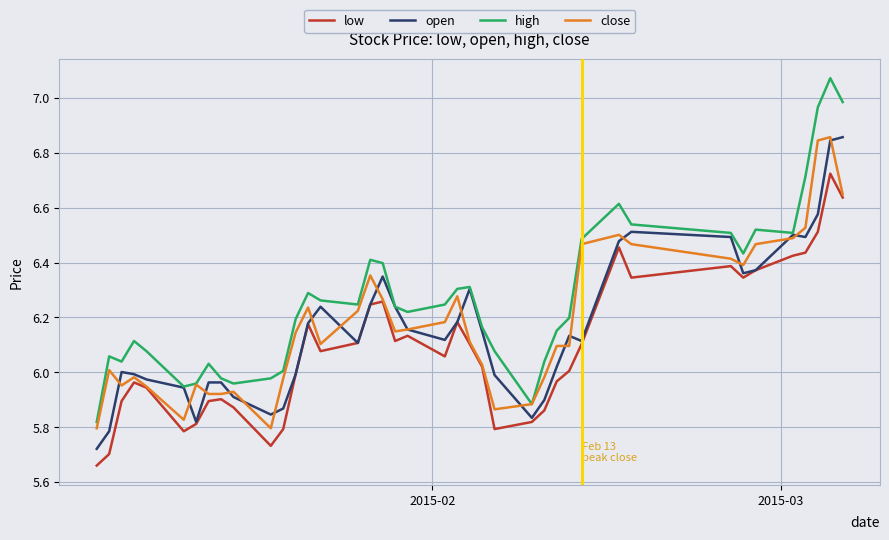

Which series has the largest total across all categories?

high